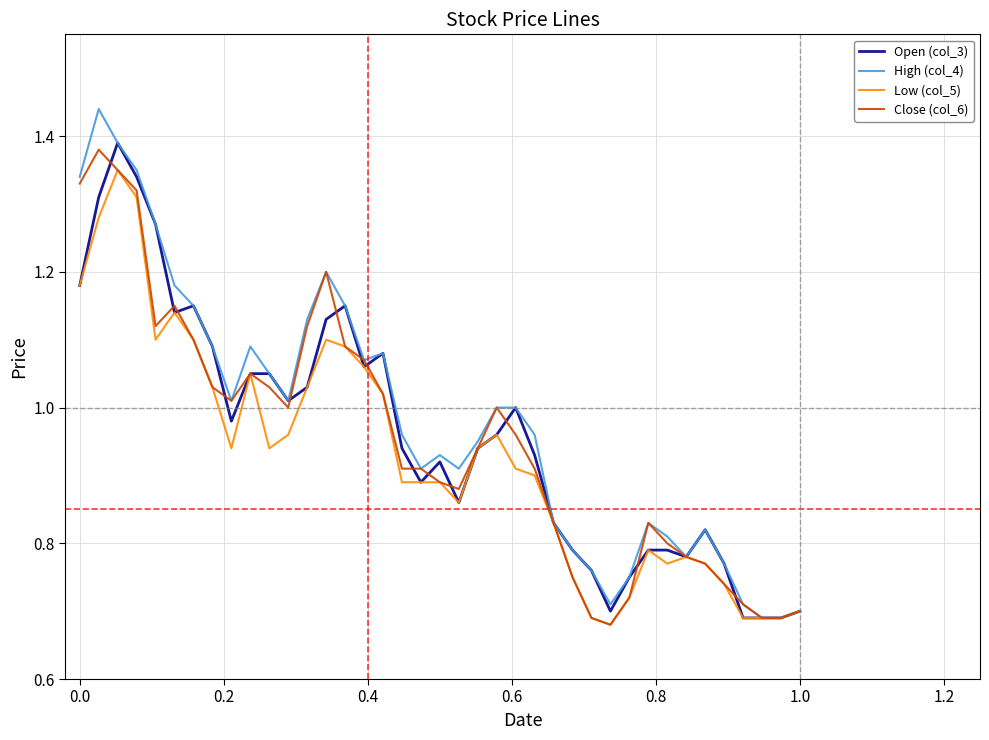

Does the chart display data point markers on the line(s)?

No